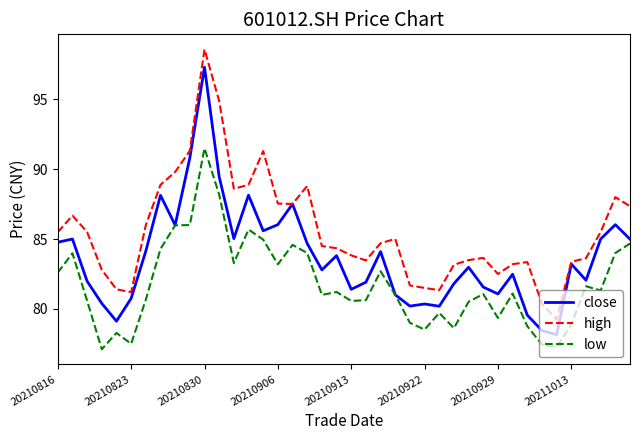

Rank the series by their average value, from lowest to highest.

low, close, high